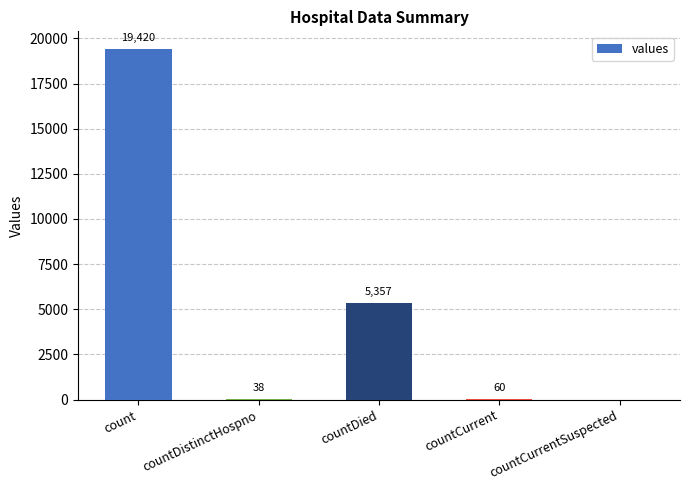

Which label corresponds to the largest value in the chart?

count